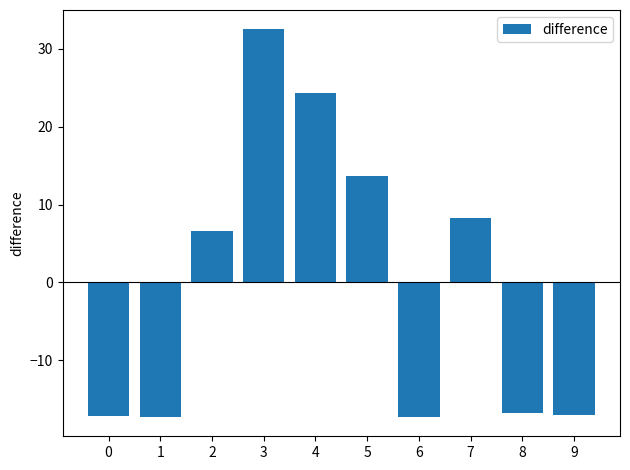

How many negative values are there?

5